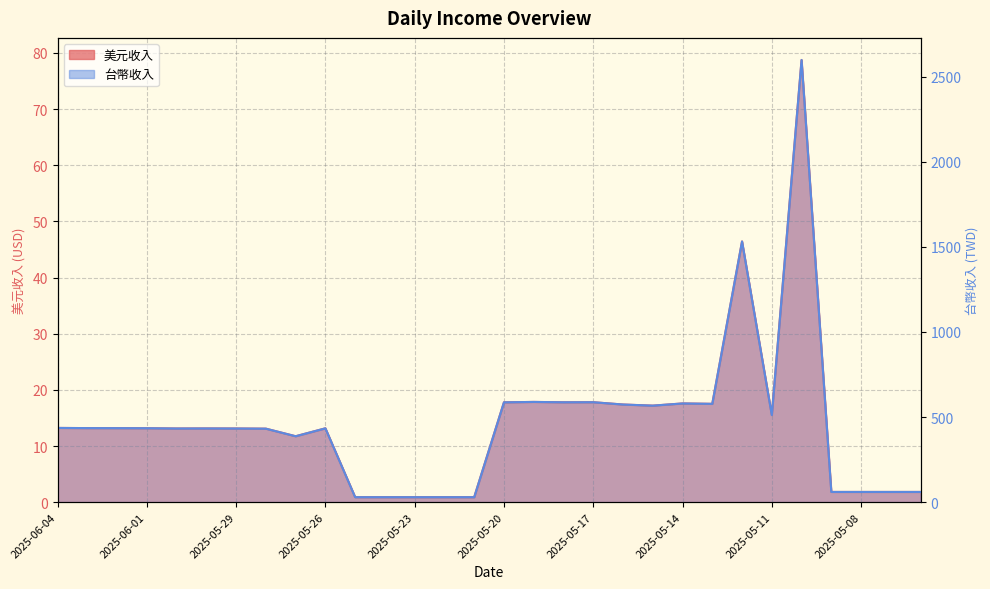

At 13, list the series in order from largest to smallest.

台幣收入, 美元收入